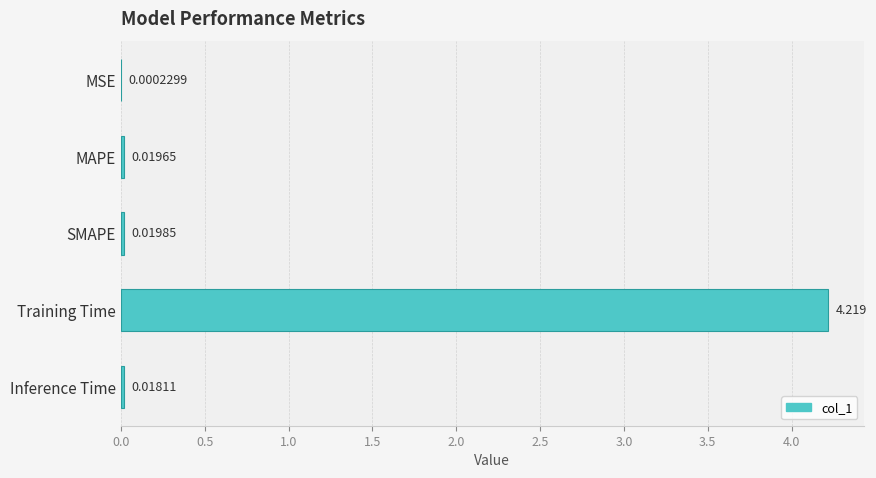

Between MAPE and Training Time, which is larger?

Training Time